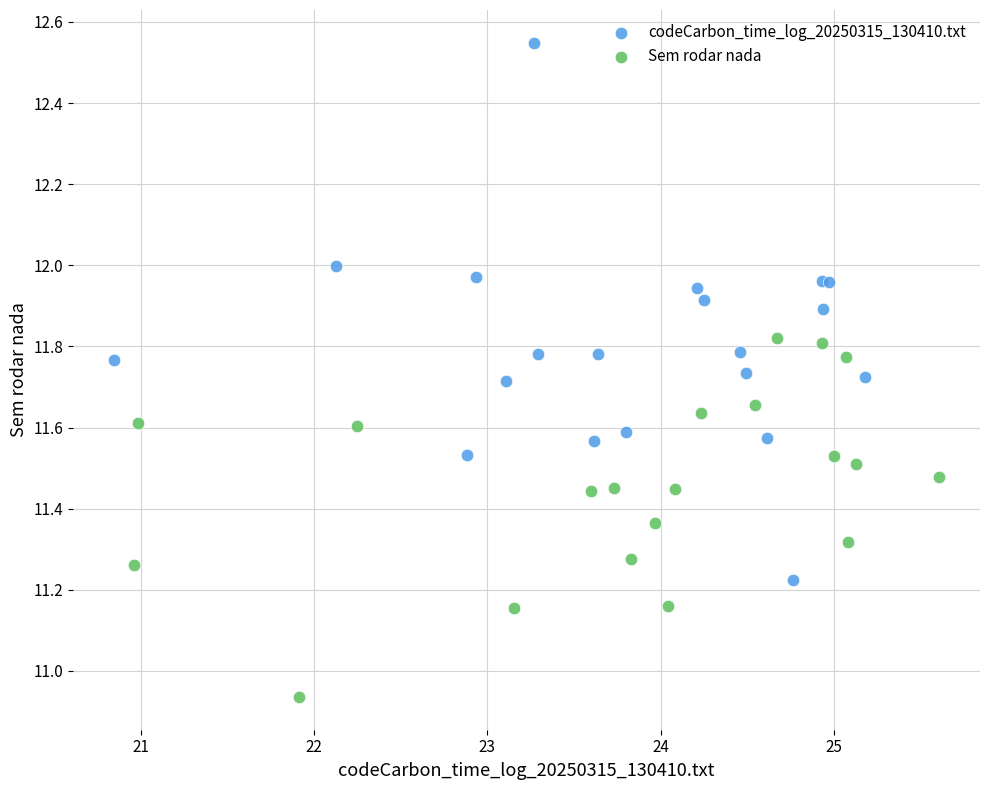

Which series reaches the maximum Y coordinate?

codeCarbon_time_log_20250315_130410.txt